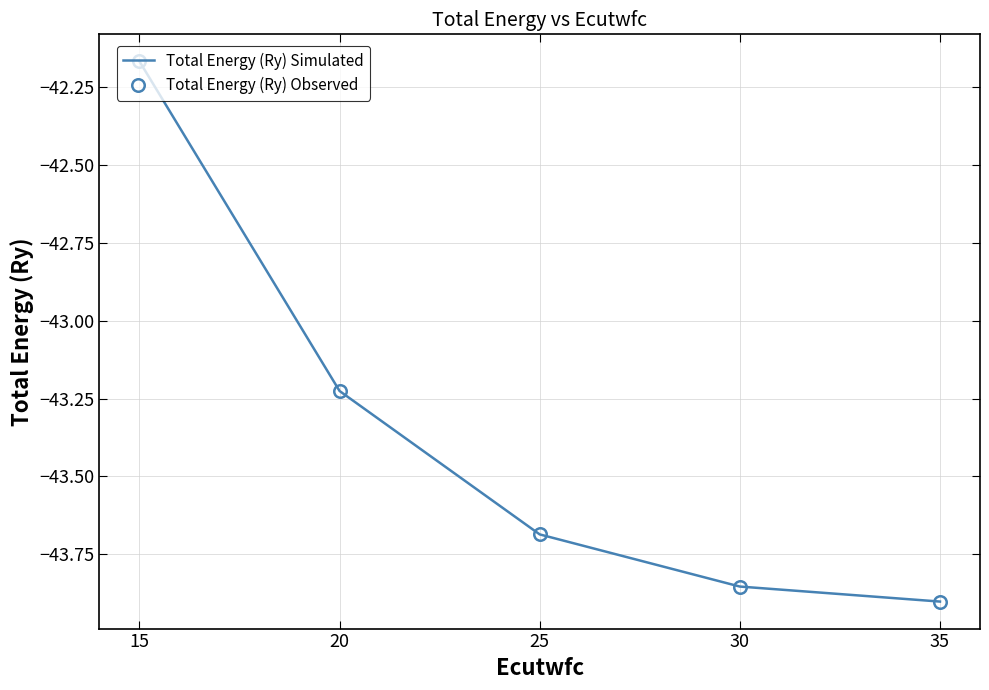

At which label does Total Energy (Ry) Simulated reach its minimum?

35